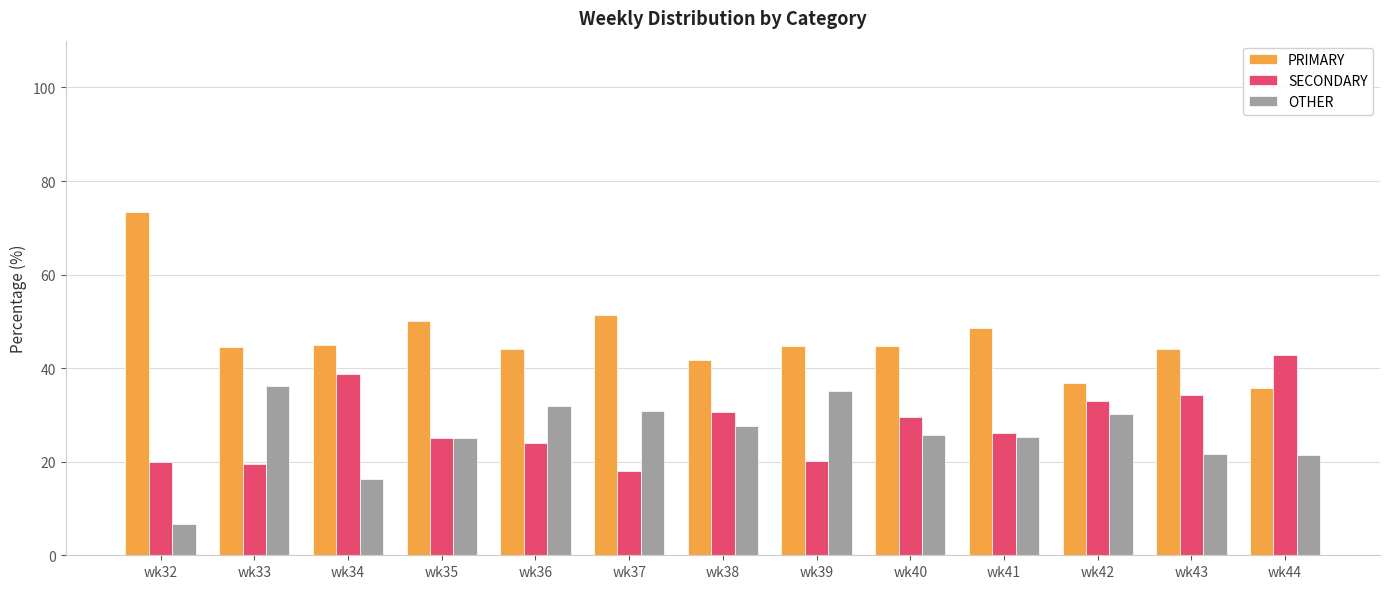

Between wk35 and wk39, which series saw the biggest shift?

OTHER